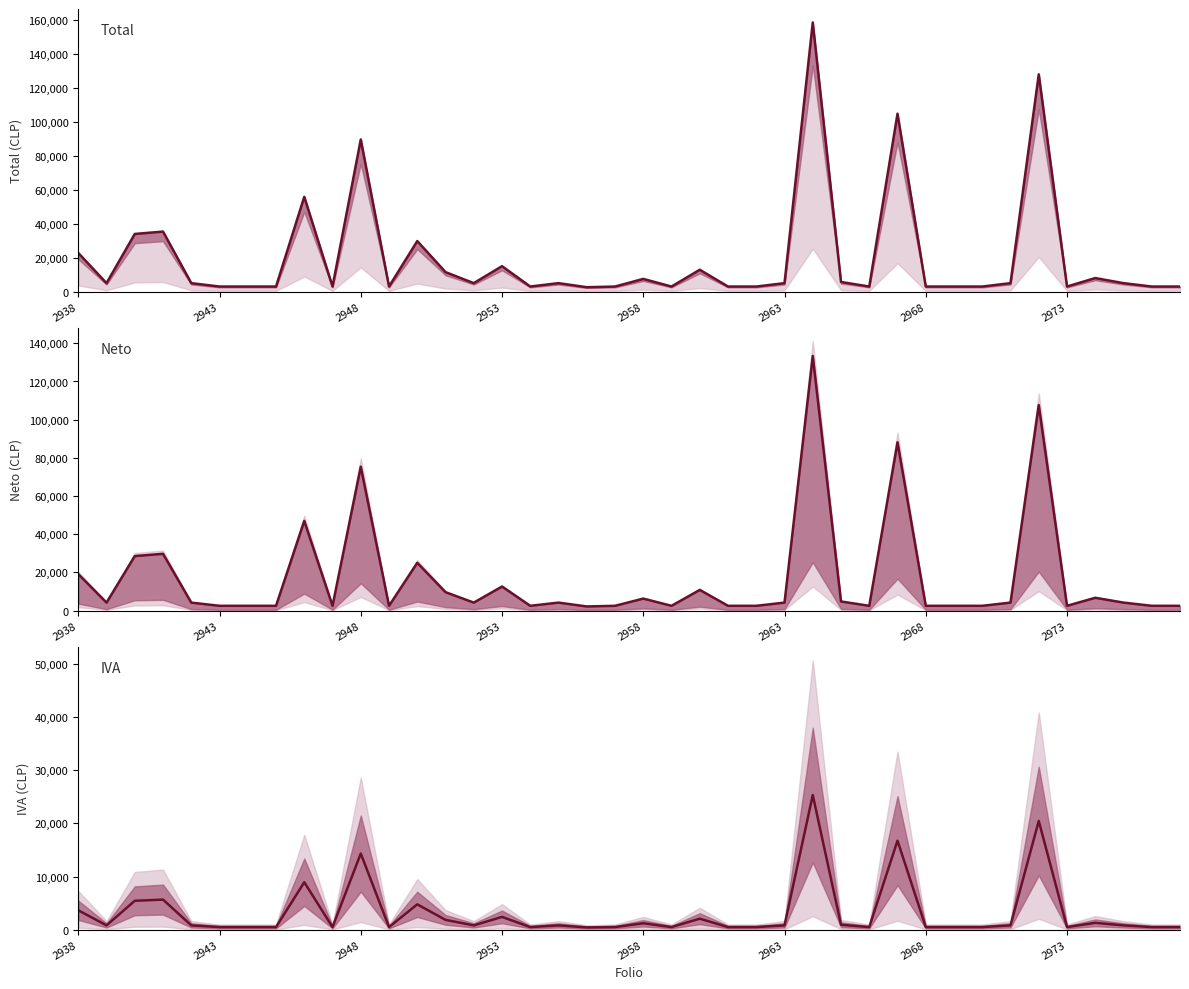

Rank the series by their average value, from lowest to highest.

iva, neto, total